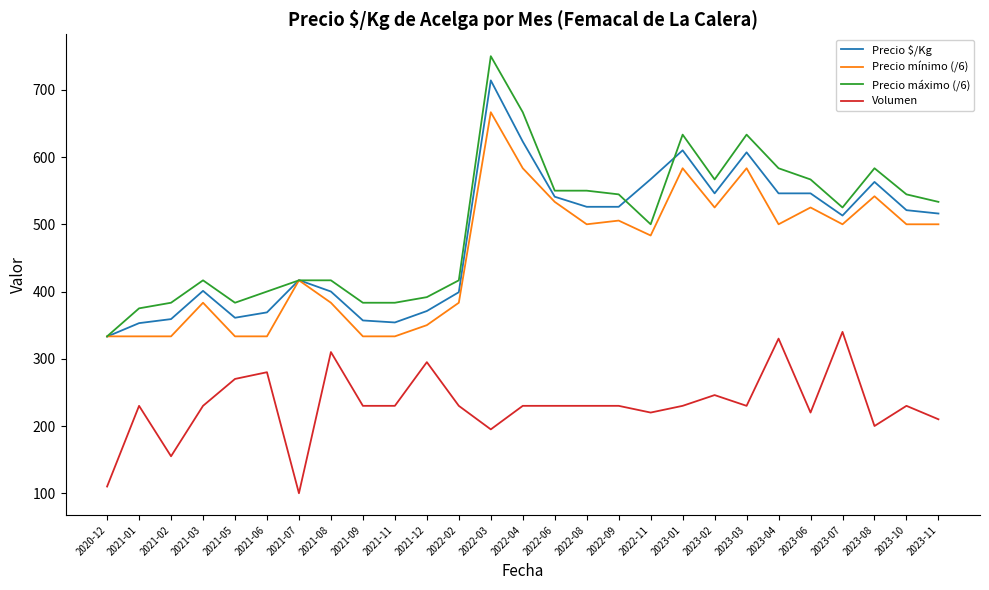

True or false: Volumen and Precio máximo (/6) intersect in this chart.

False